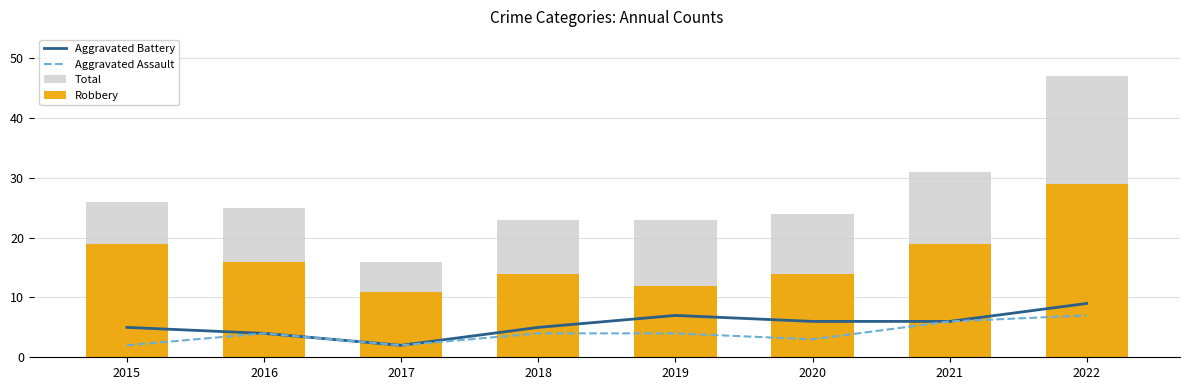

What are all the series names shown in the legend?

Aggravated Battery, Aggravated Assault, Total, Robbery